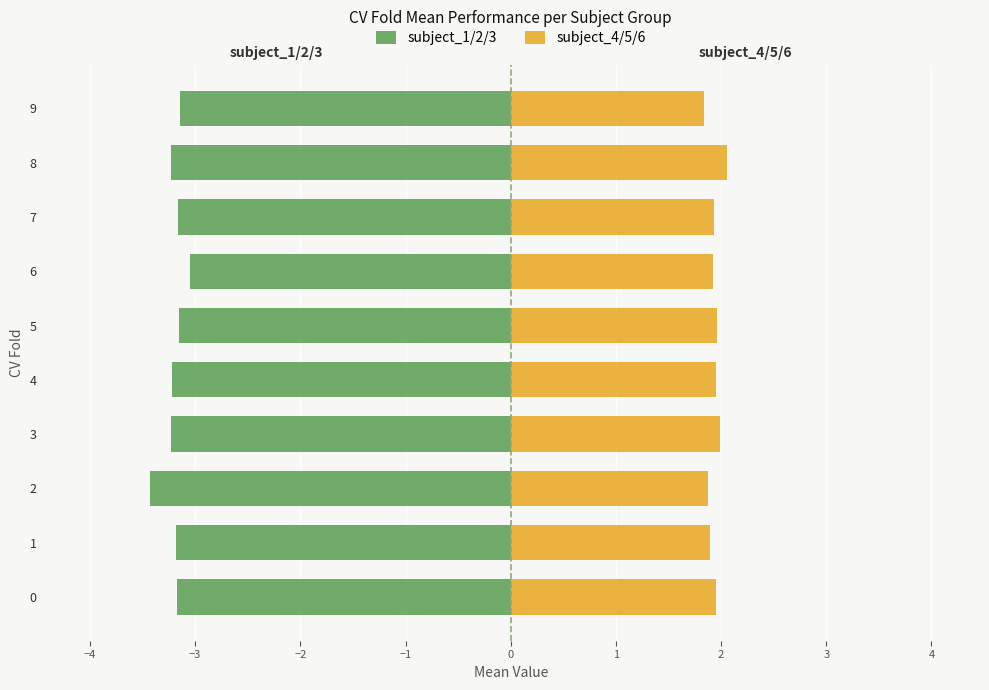

What are all the series names shown in the legend?

subject_1/2/3 (left), subject_4/5/6 (right)